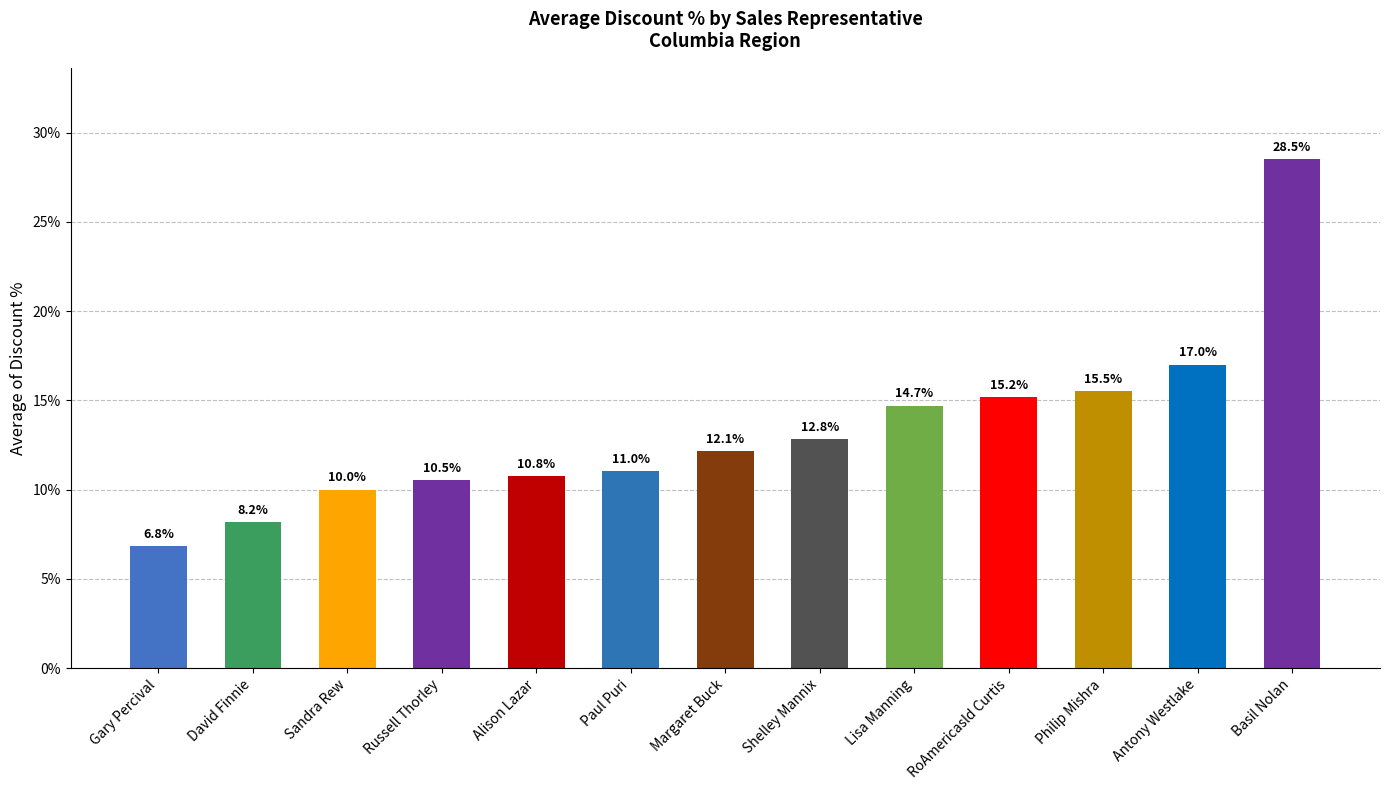

What is the value of the 1st bar from the left?

0.1